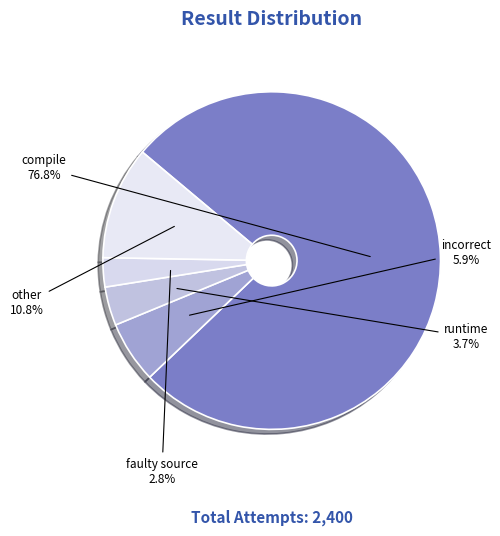

Rank the categories by value from lowest to highest.

faulty source, runtime, incorrect, other, compile